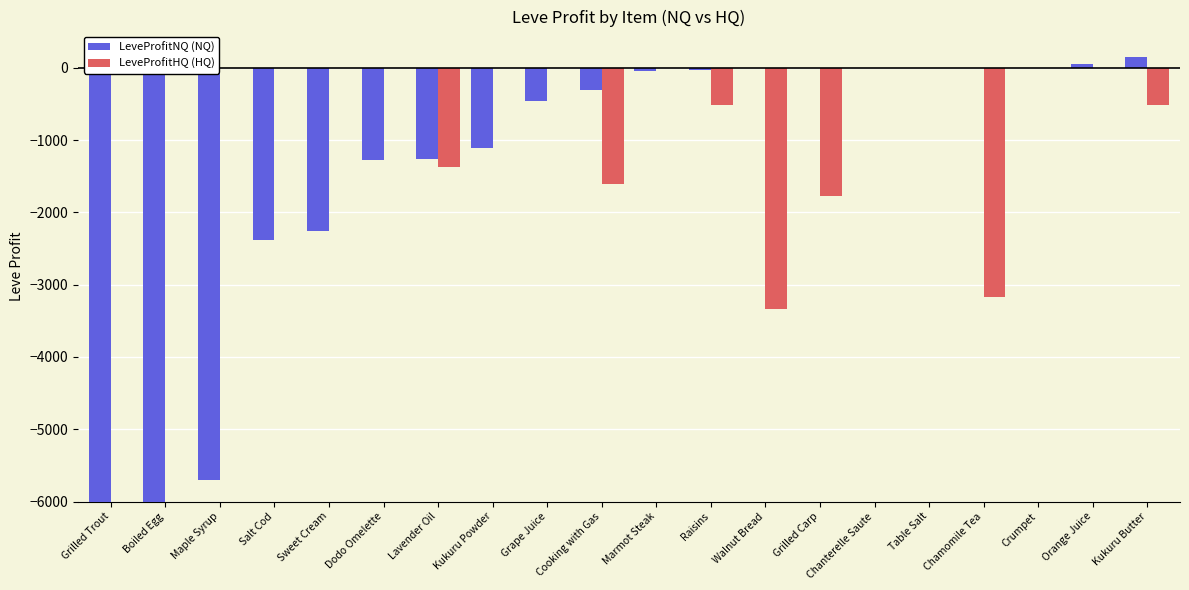

Where does the LeveProfitNQ (NQ) series first go above -40?

Raisins